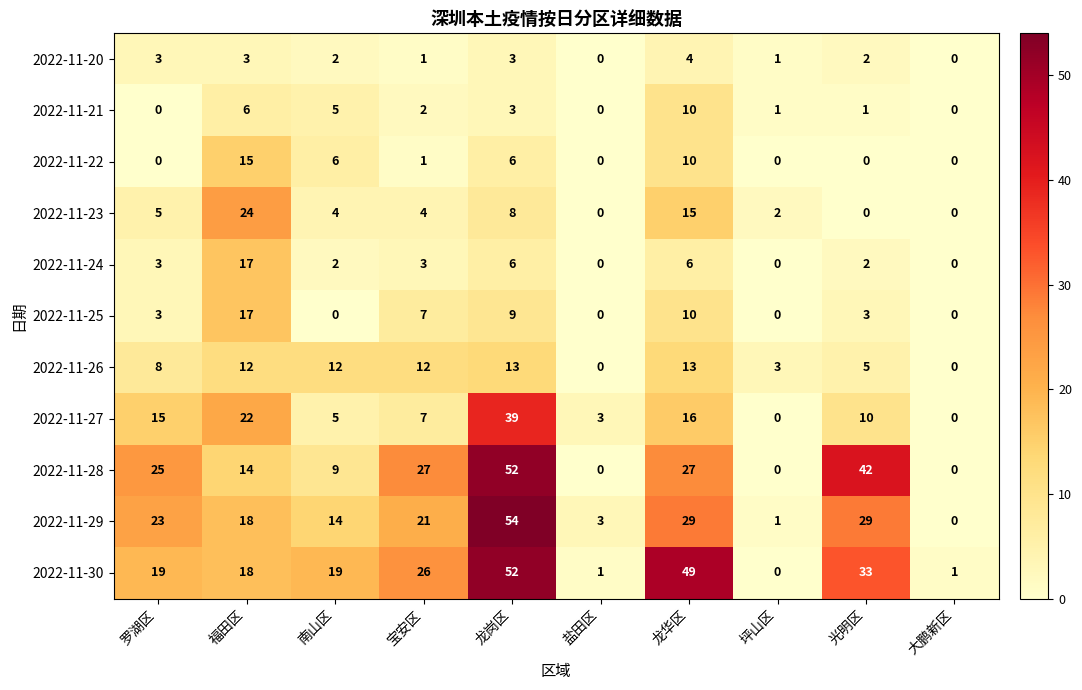

How many distinct data groups are displayed?

11